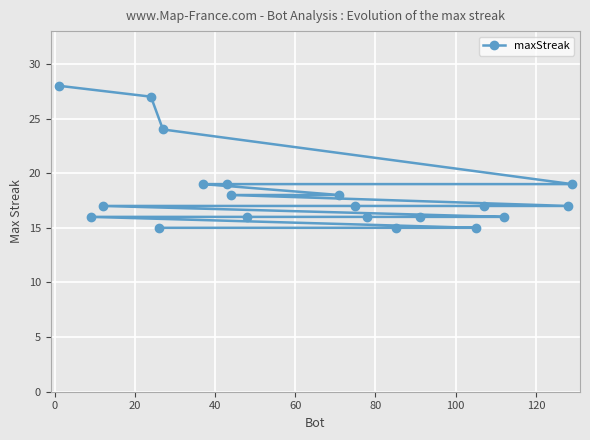

What is the smallest value displayed?

15